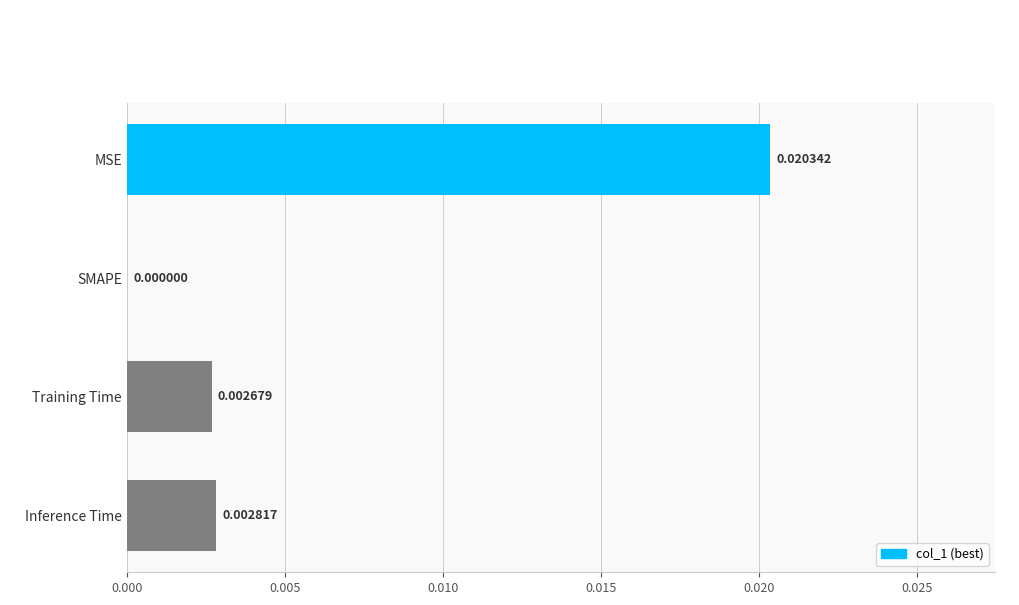

Between Training Time and MSE, which is larger?

MSE